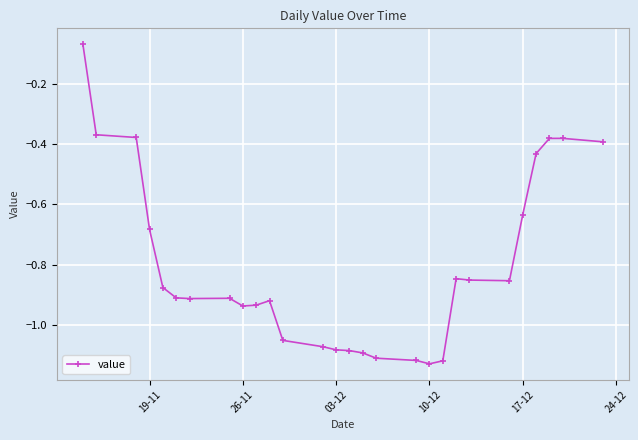

True or false: the data has more than 0 interior local peaks.

True